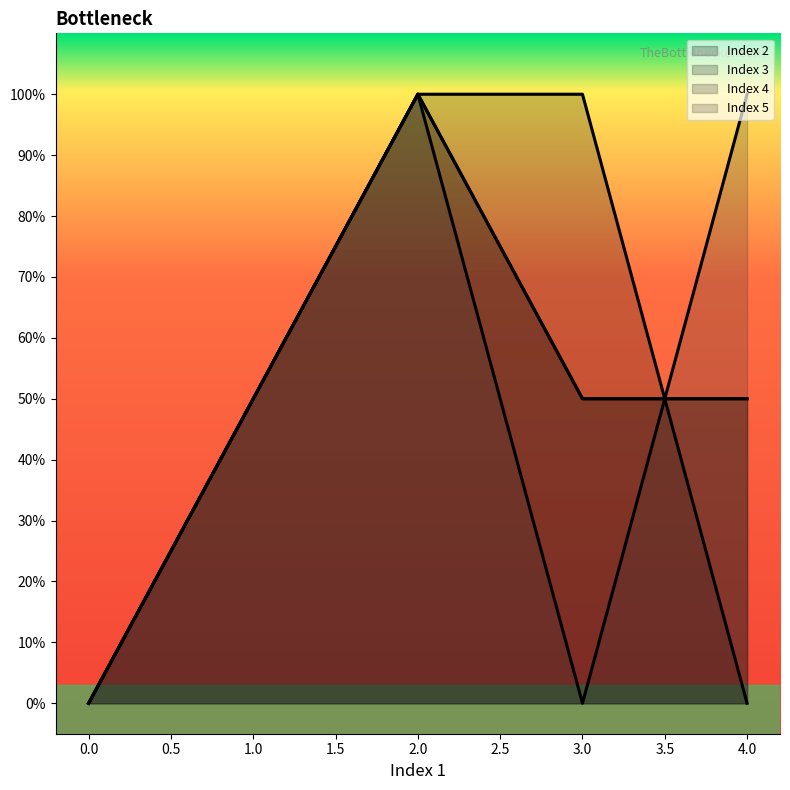

True or false: Index 3 has more than 2 interior local peaks.

False